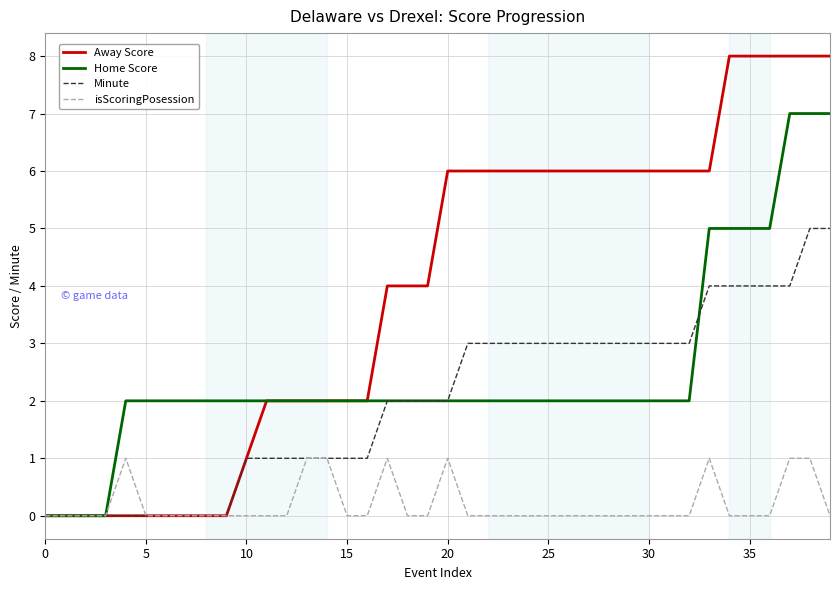

Which series has the largest total across all categories?

Away Score